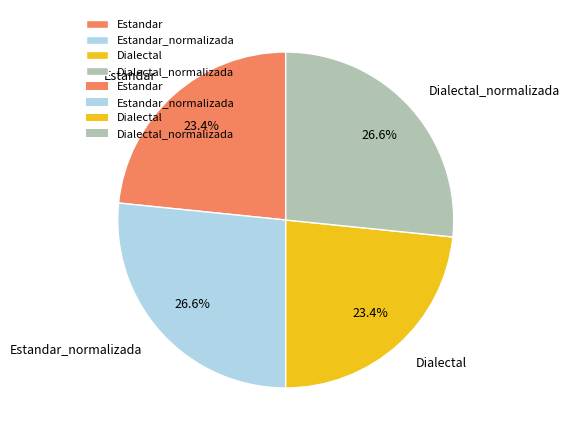

To the nearest percent, what portion does Estandar_normalizada represent?

27%